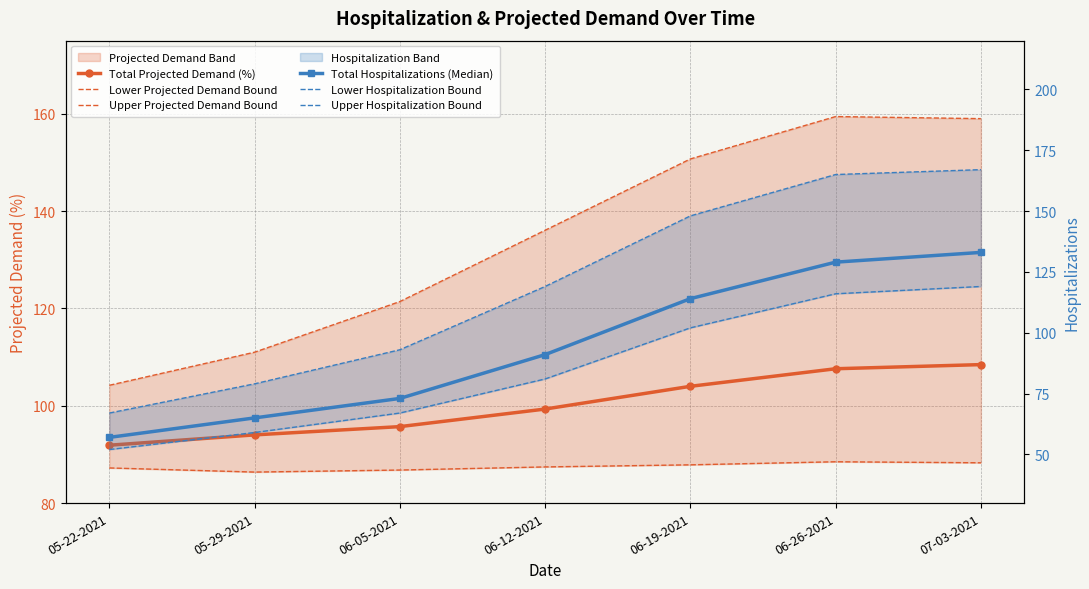

True or false: Upper Hospitalization Bound and Lower Hospitalization Bound cross at least once.

False